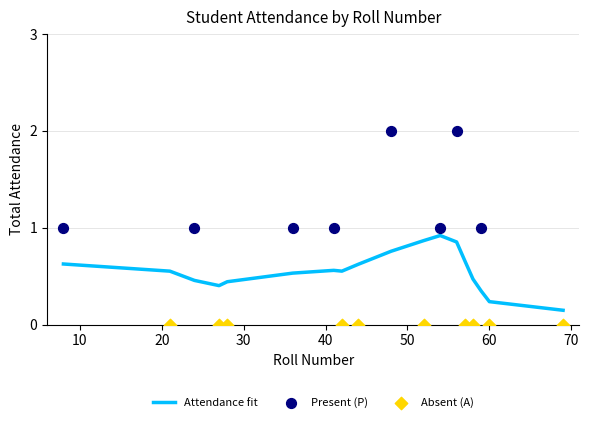

Which has a higher value, 60 or 48?

48